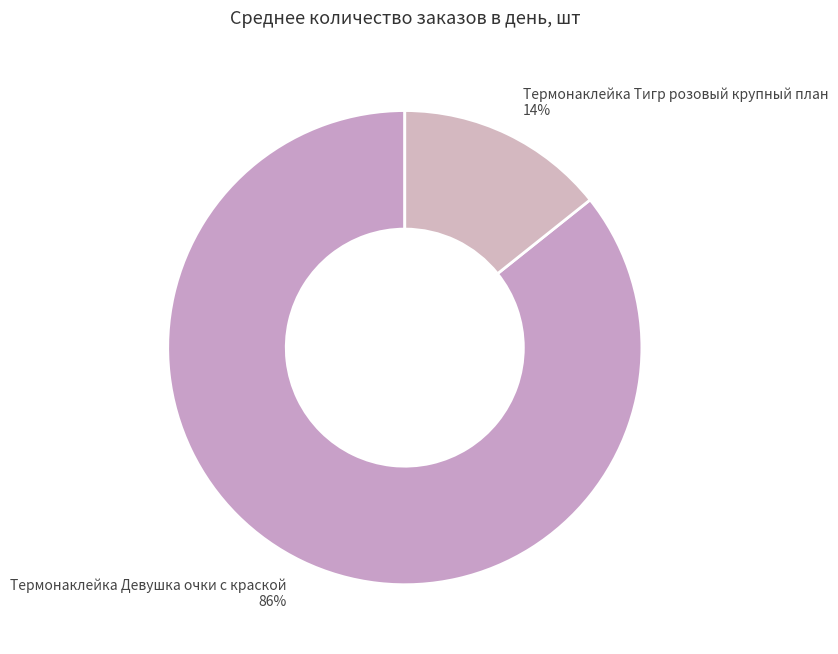

True or false: Термонаклейка Девушка очки с краской accounts for 86% of the total.

True